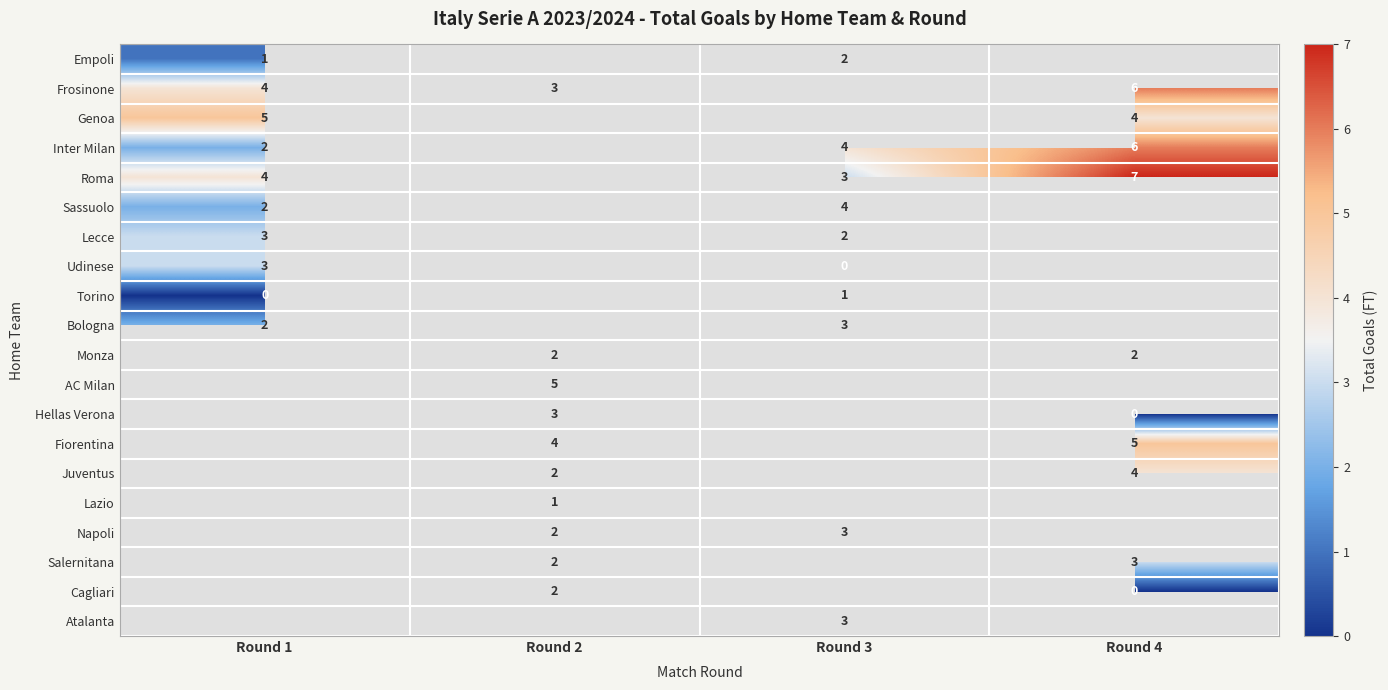

True or false: Torino has a value of 0 at Round 3.

False